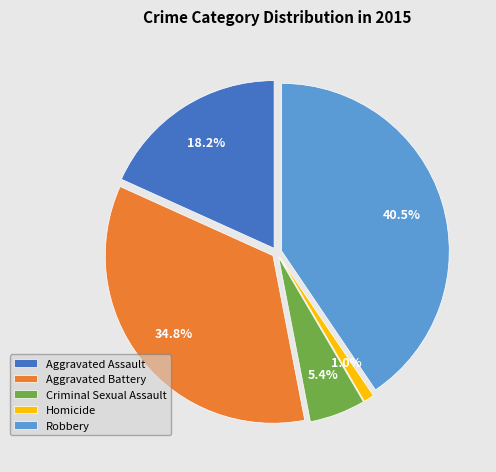

The Aggravated Battery slice represents 23% of the pie. True or false?

False